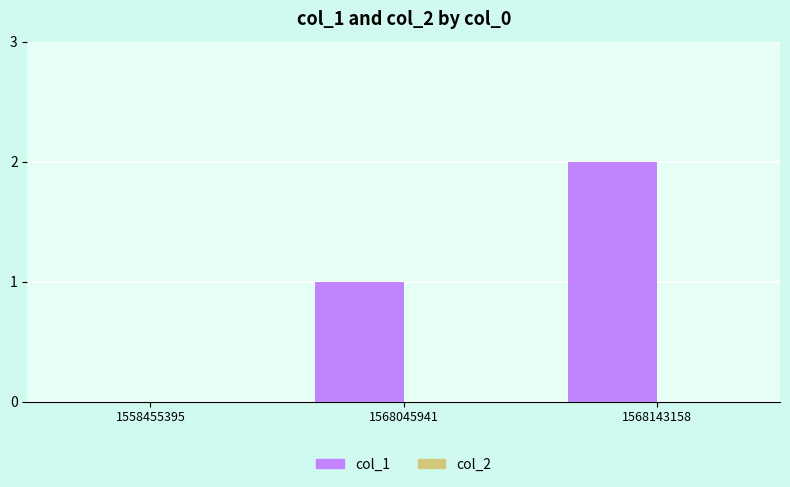

Which category has the highest value across all series?

1568143158